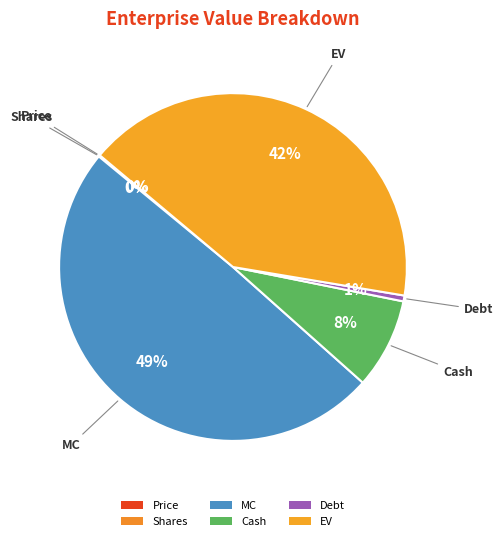

Does MC account for over 50% of the chart?

No